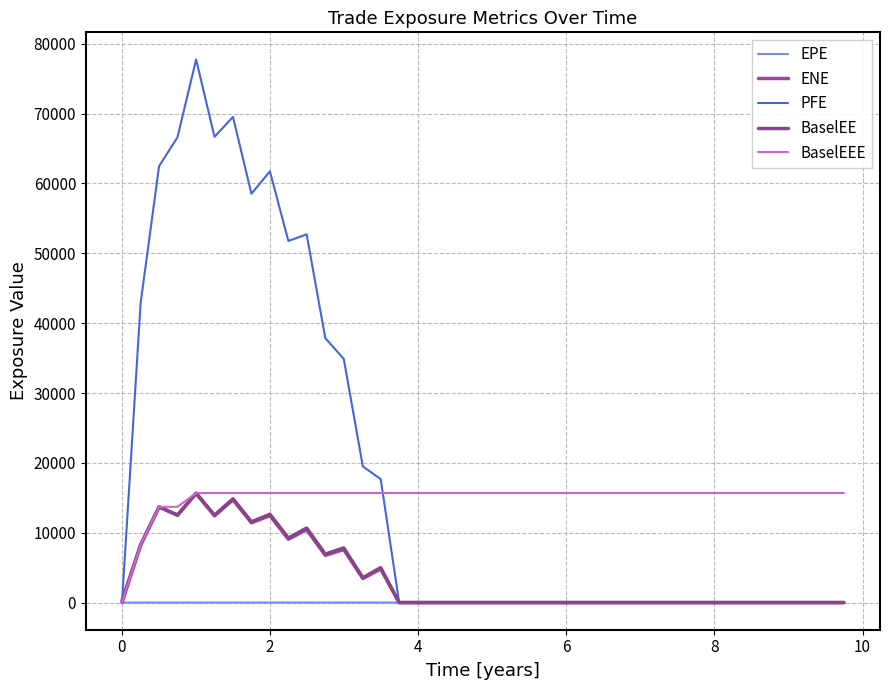

How many lines are shown in the chart?

5